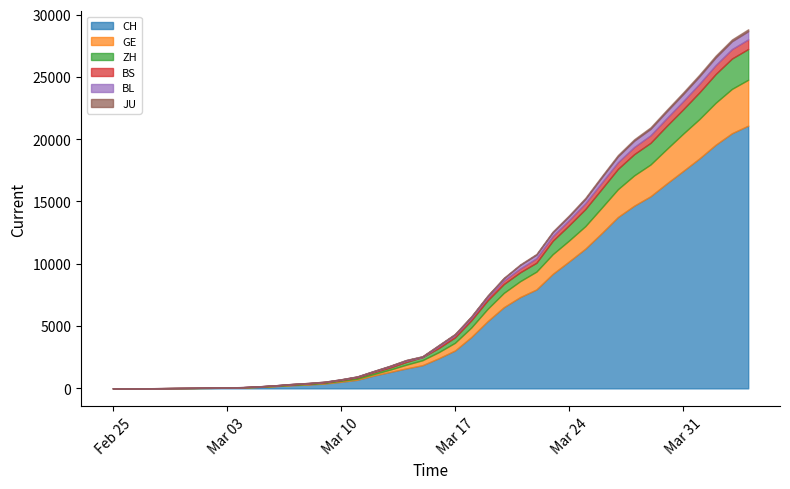

How many lines are shown in the chart?

6